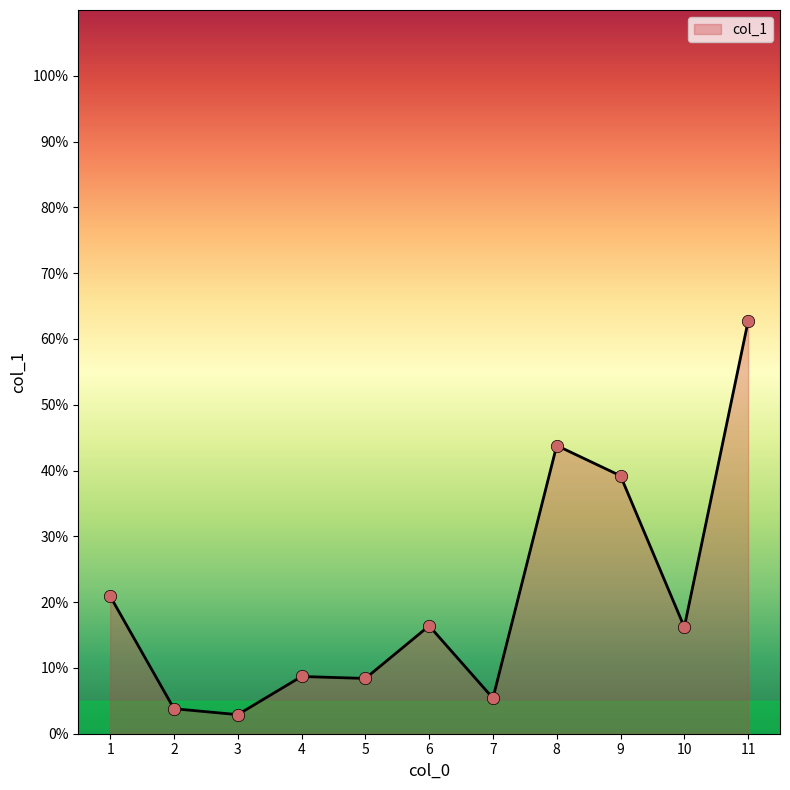

Approximately how many times larger is the value at 7 compared to 5?

0.6